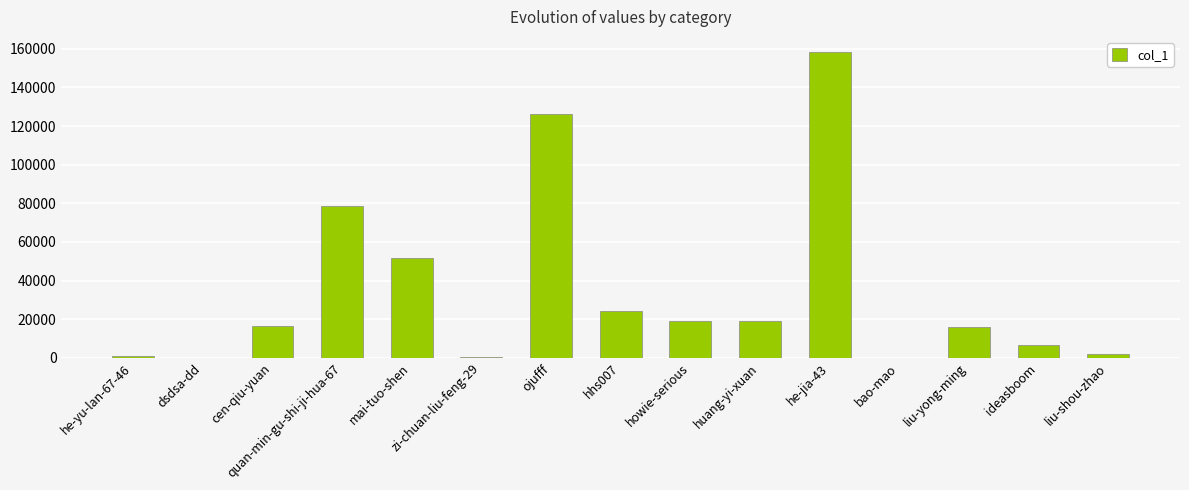

Which category has the highest value across all series?

he-jia-43